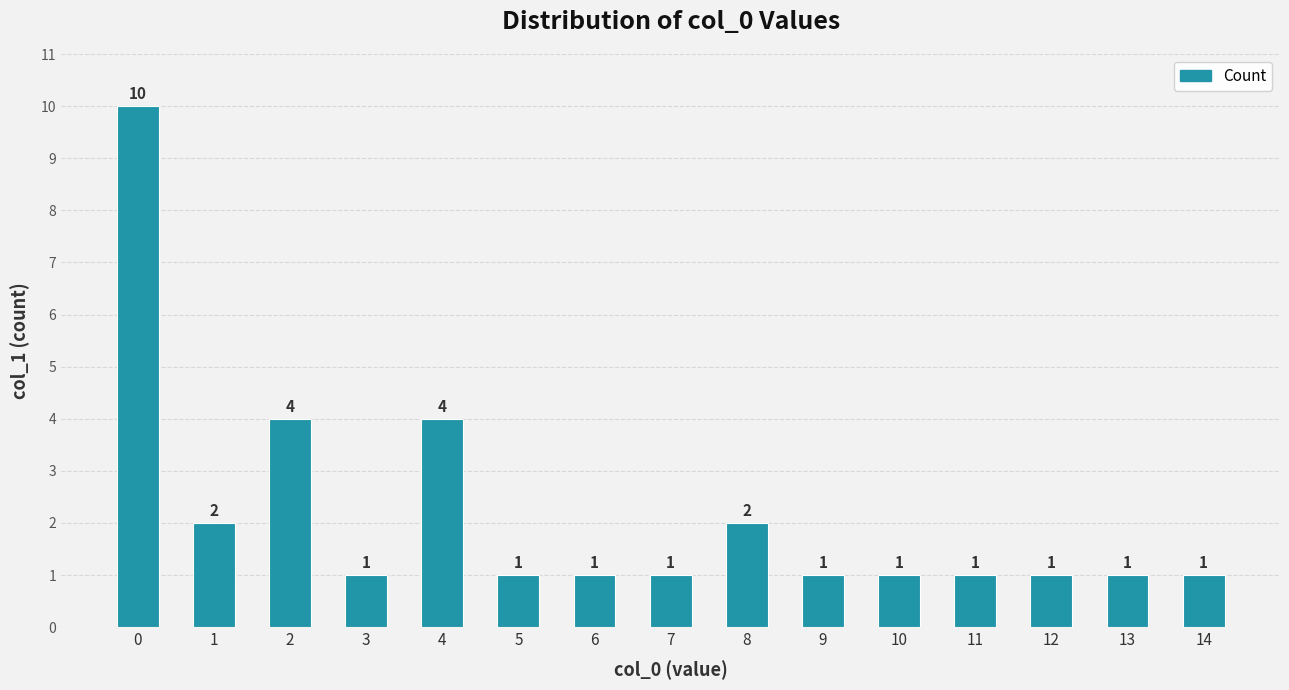

Read the value at 6.

1